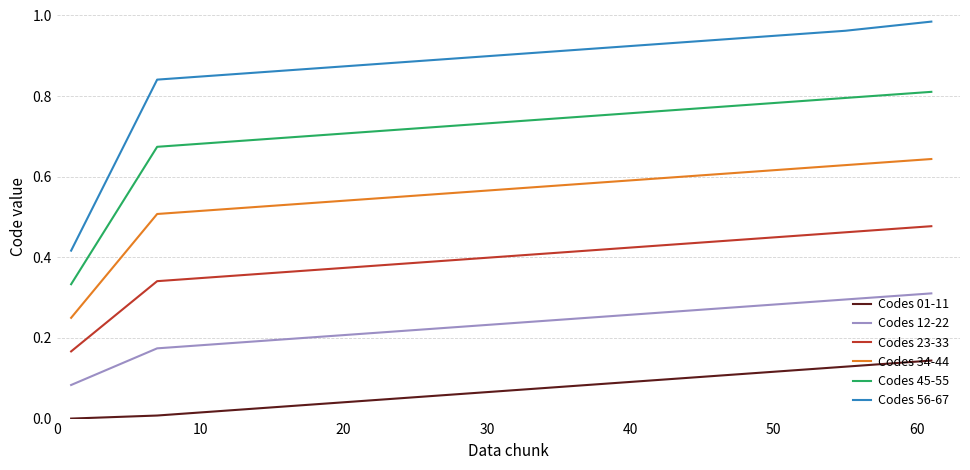

List the series in order of their overall mean, lowest first.

Codes 01-11, Codes 12-22, Codes 23-33, Codes 34-44, Codes 45-55, Codes 56-67